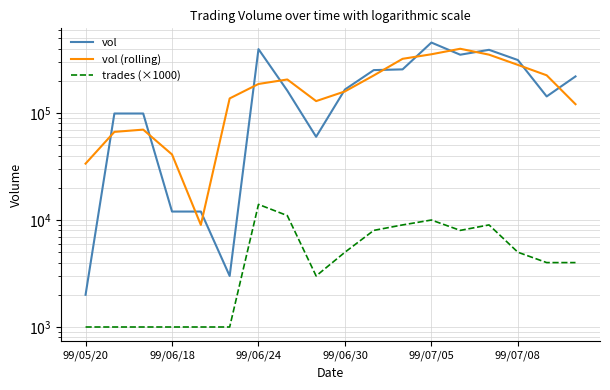

The trades (×1000) series shows 3000.0 at 8. True or false?

True